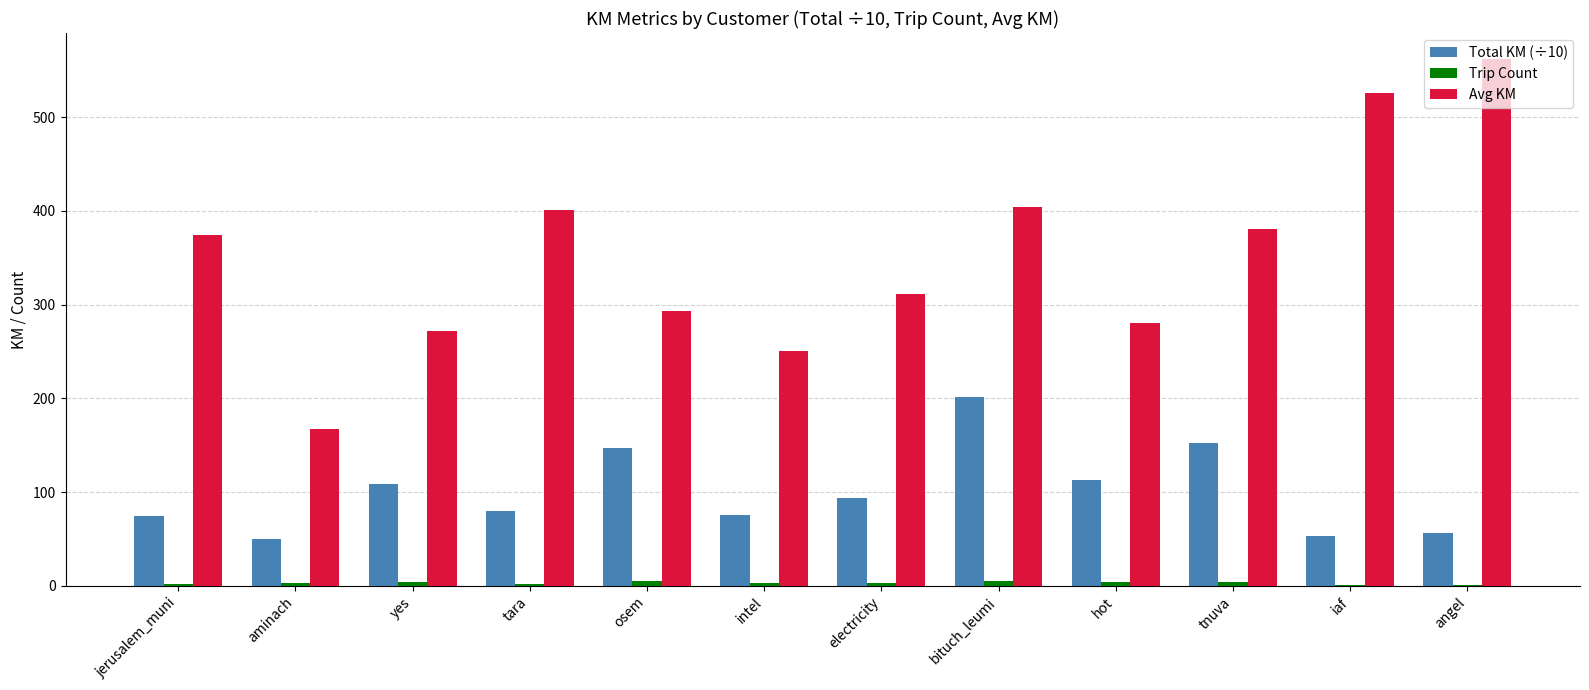

How many data points does each series have?

12